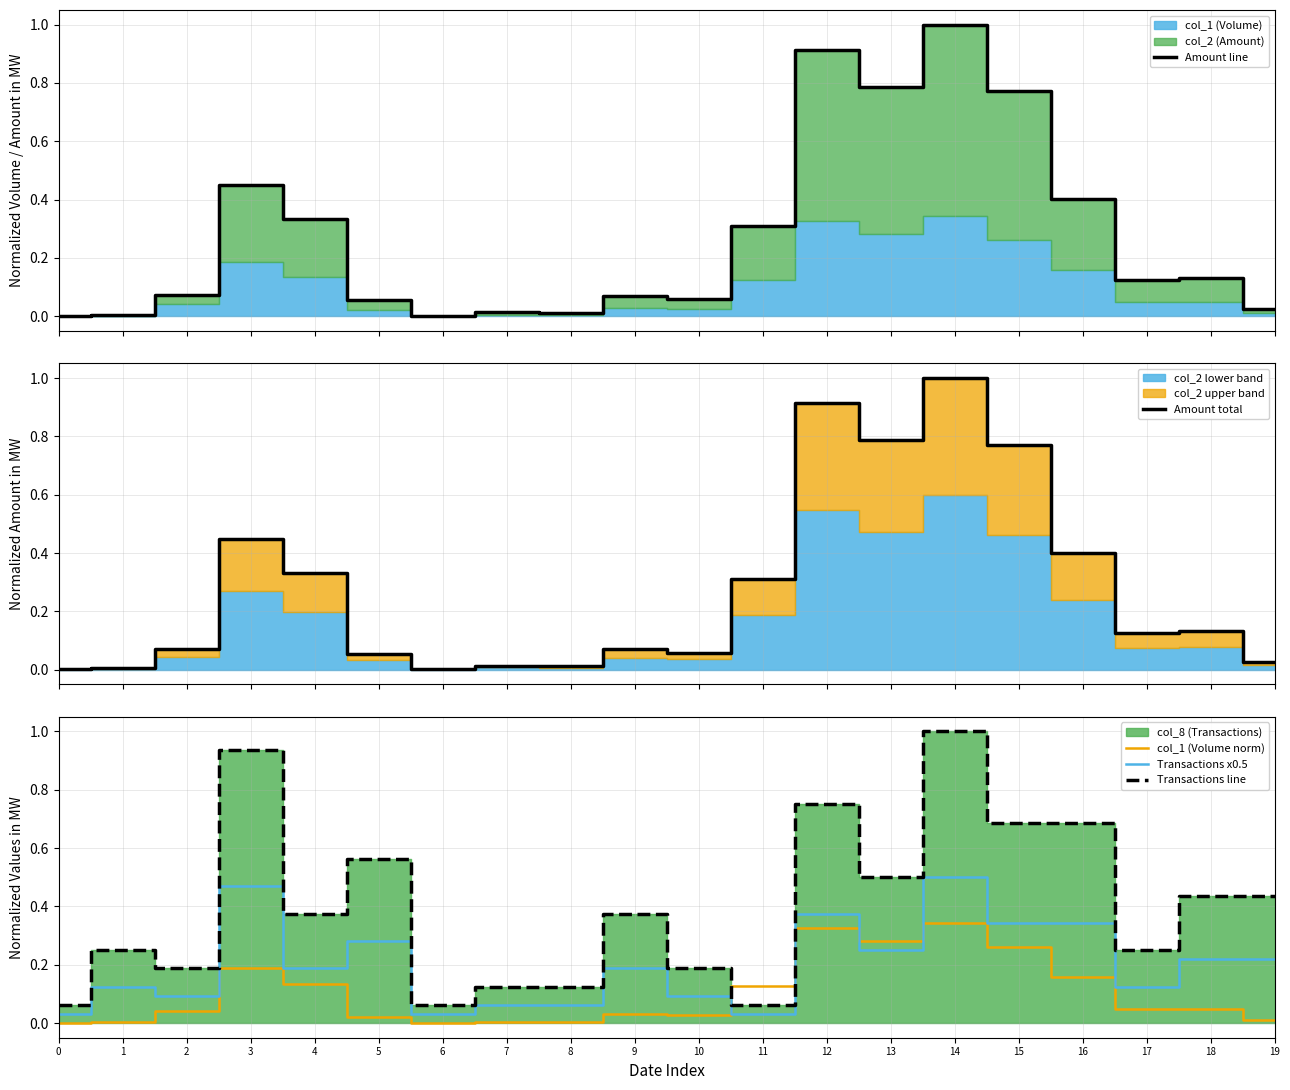

What is the difference between the maximum and second lowest values in the Transactions x0.5 series?

0.5